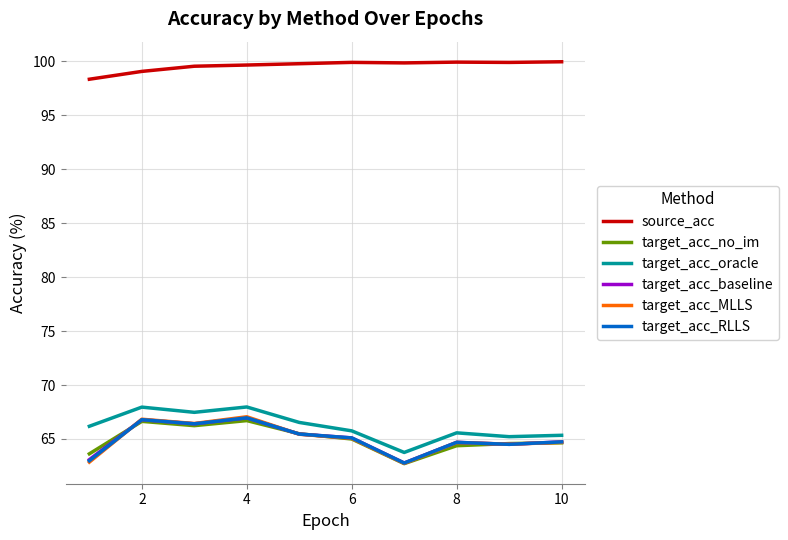

What is the greatest value displayed?

100.0